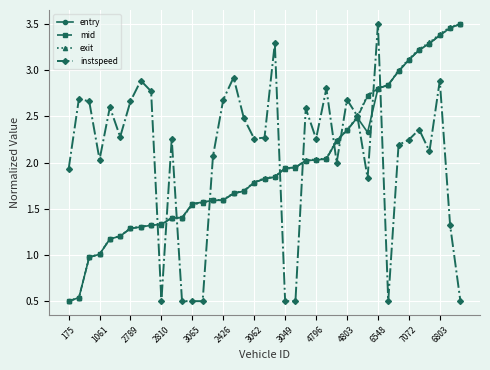

Does the chart display data point markers on the line(s)?

Yes